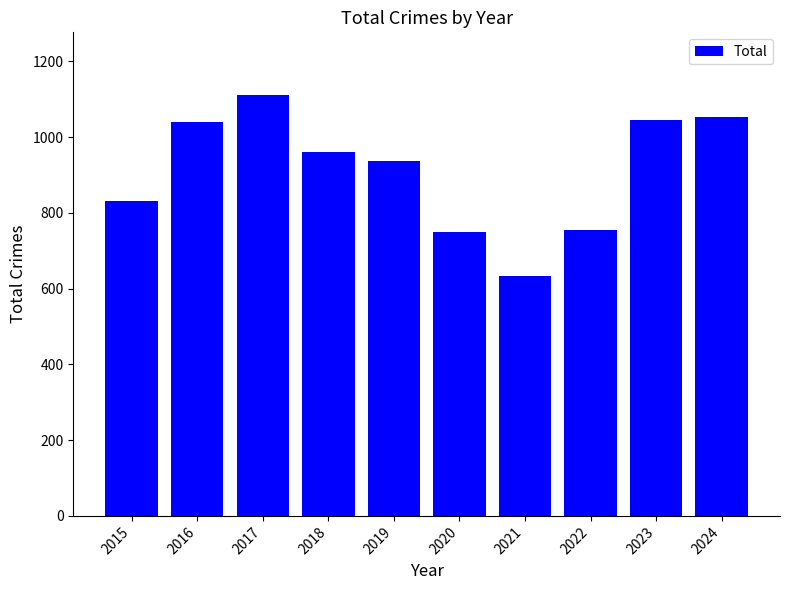

Does the chart contain stacked bars?

No